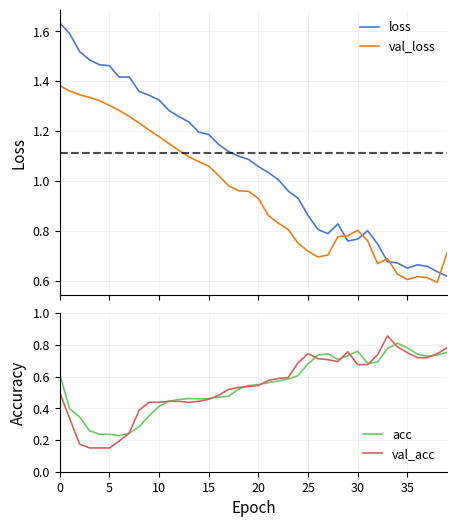

Reading right to left, transcribe all the data shown in this chart.

loss: 0.6	0.6	0.7	0.7	0.7	0.7	0.7	0.7	0.8	0.8	0.8	0.8	0.8	0.8	0.9	0.9	1.0	1.0	1.0	1.1	1.1	1.1	1.1	1.1	1.2	1.2	1.2	1.3	1.3	1.3	1.3	1.4	1.4	1.4	1.5	1.5	1.5	1.5	1.6	1.6
val_loss: 0.7	0.6	0.6	0.6	0.6	0.6	0.7	0.7	0.8	0.8	0.8	0.8	0.7	0.7	0.7	0.8	0.8	0.8	0.9	0.9	1.0	1.0	1.0	1.0	1.1	1.1	1.1	1.1	1.2	1.2	1.2	1.2	1.3	1.3	1.3	1.3	1.3	1.3	1.4	1.4
acc: 0.8	0.7	0.7	0.7	0.8	0.8	0.8	0.7	0.7	0.8	0.7	0.7	0.7	0.7	0.7	0.6	0.6	0.6	0.6	0.5	0.5	0.5	0.5	0.5	0.5	0.5	0.5	0.5	0.4	0.4	0.4	0.3	0.2	0.2	0.2	0.2	0.3	0.3	0.4	0.6
val_acc: 0.8	0.7	0.7	0.7	0.8	0.8	0.9	0.7	0.7	0.7	0.8	0.7	0.7	0.7	0.7	0.7	0.6	0.6	0.6	0.5	0.5	0.5	0.5	0.5	0.5	0.4	0.4	0.4	0.4	0.4	0.4	0.4	0.2	0.2	0.2	0.2	0.2	0.2	0.3	0.5